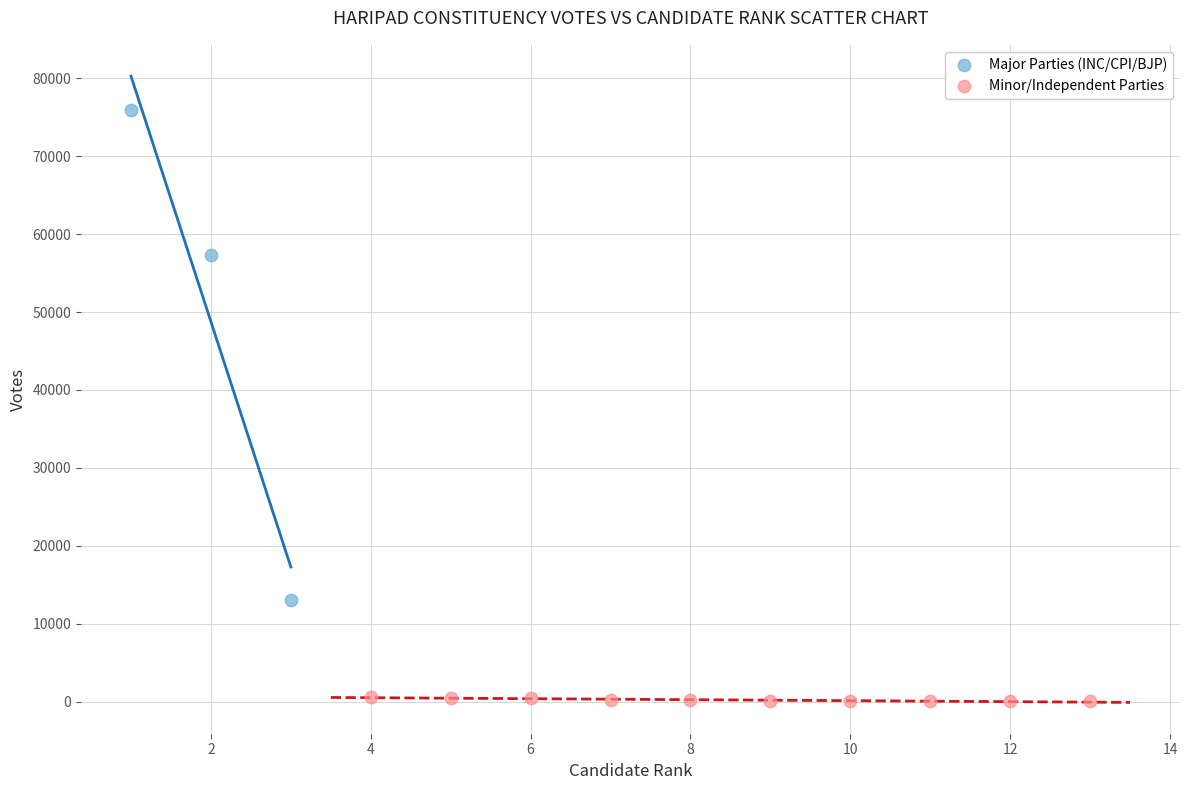

Which series reaches the minimum Y coordinate?

Minor/Independent Parties